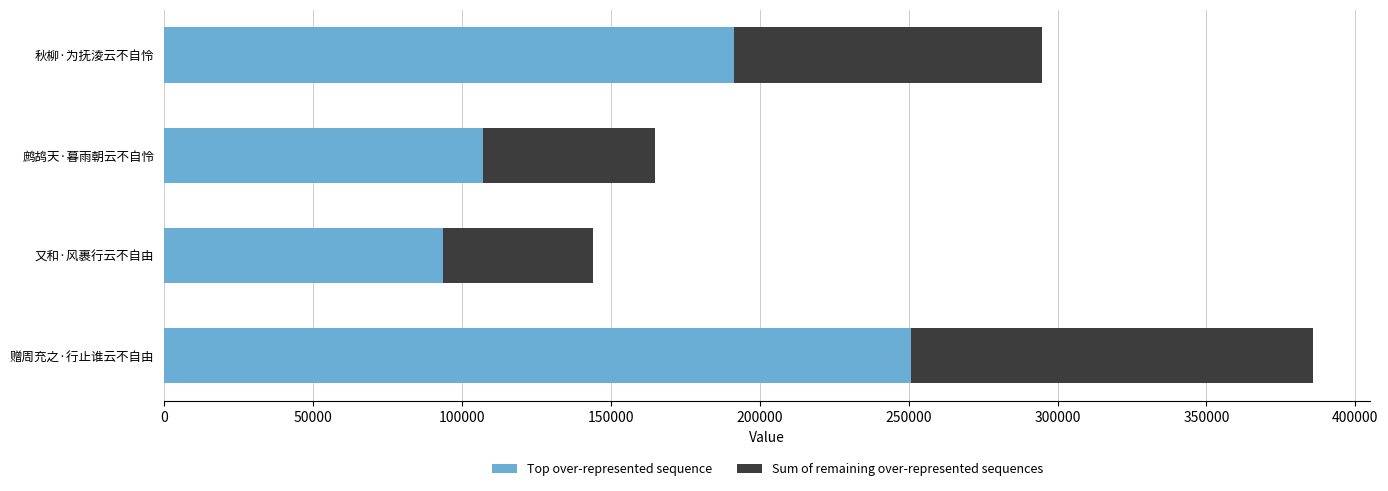

At which label does Top over-represented sequence reach its peak?

赠周充之·行止谁云不自由